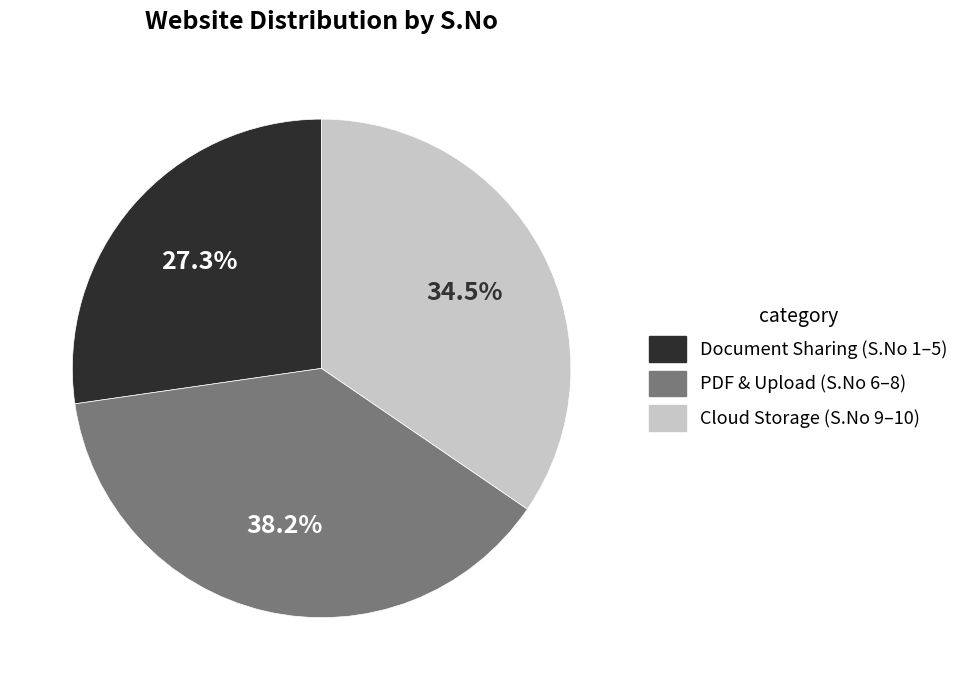

Is there any slice that represents more than half of the pie?

No